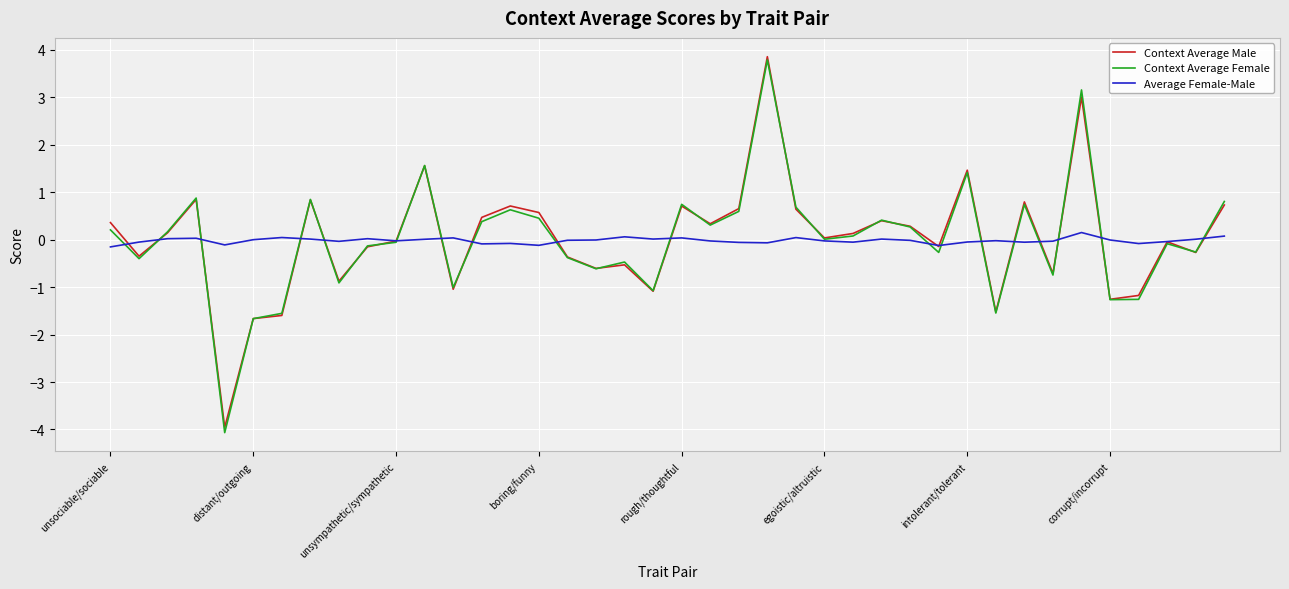

What is the minimum value for Context Average Male?

-4.0